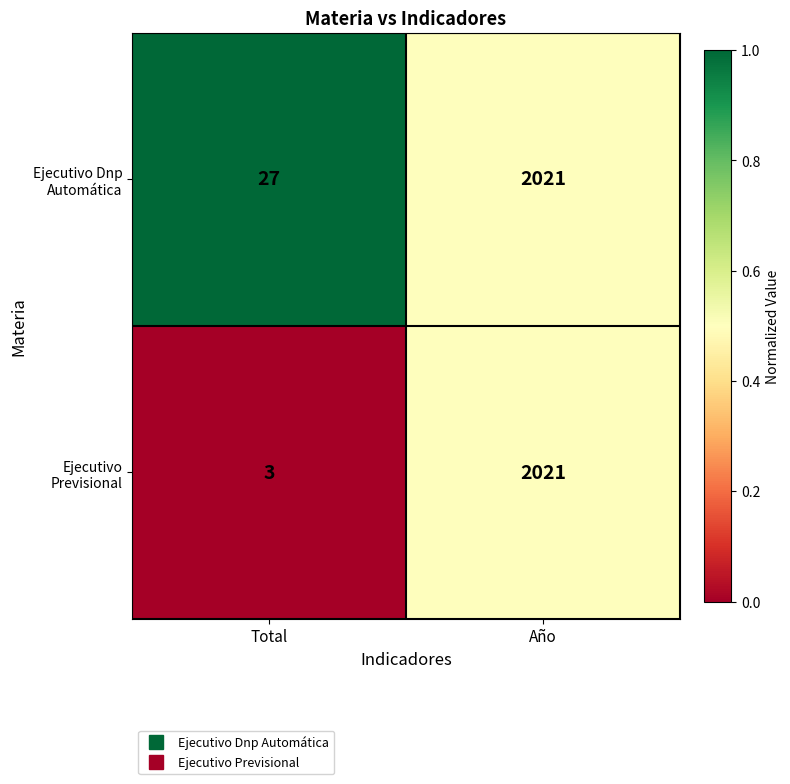

What is the difference between the Ejecutivo Previsional values at Total and Año?

2018